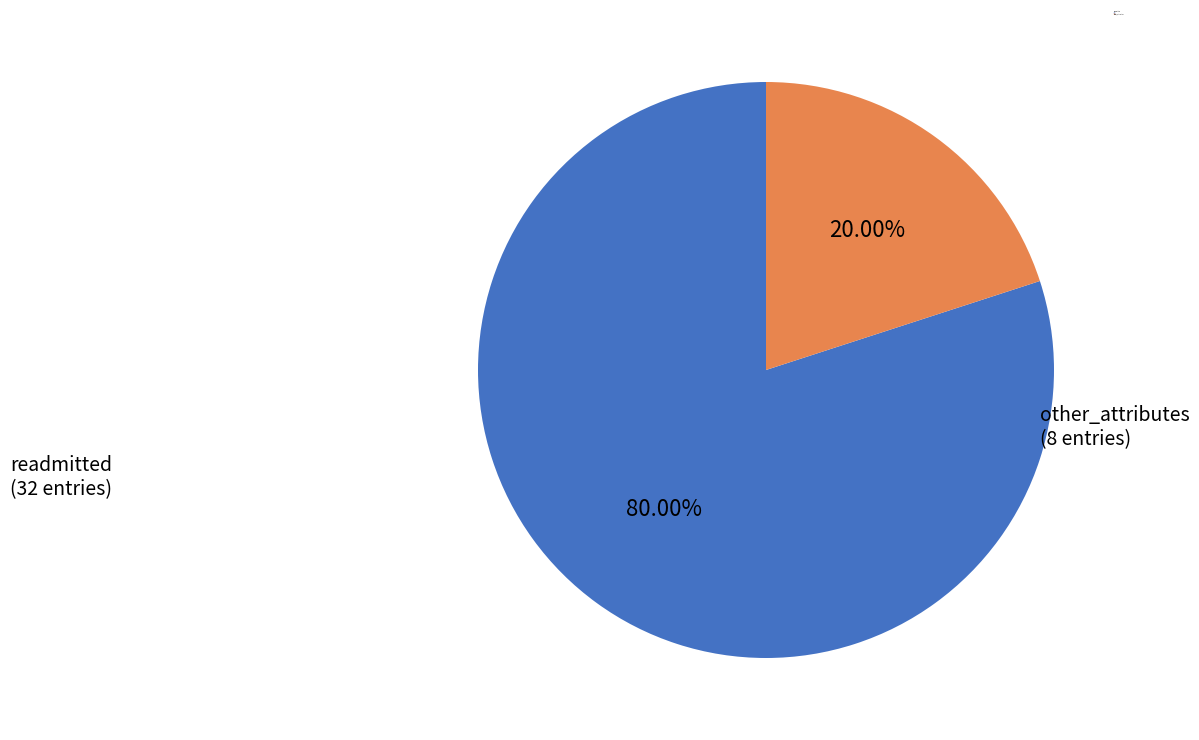

How many slices are in this pie chart?

2